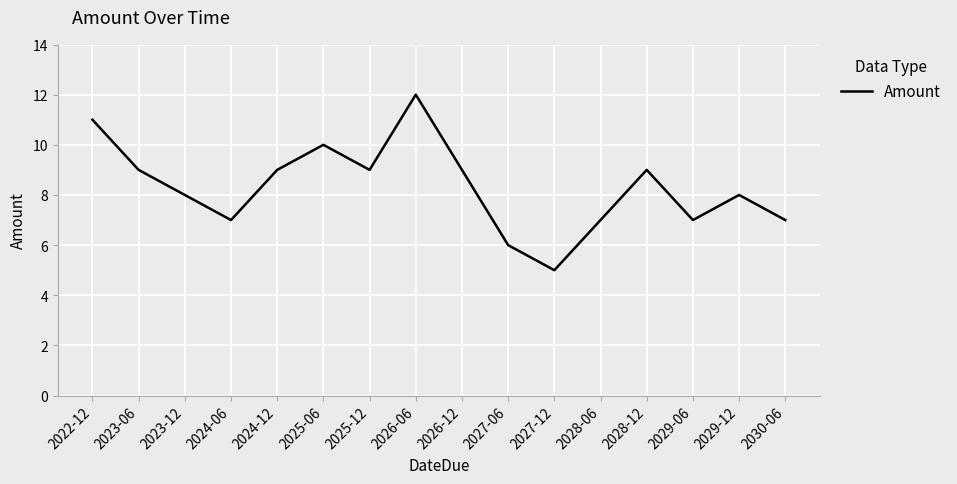

What is the maximum value shown in the chart?

12